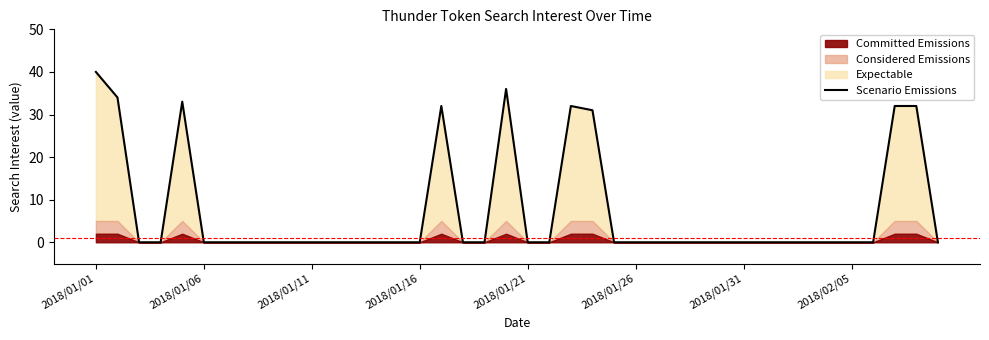

What is the maximum value for Scenario Emissions?

40